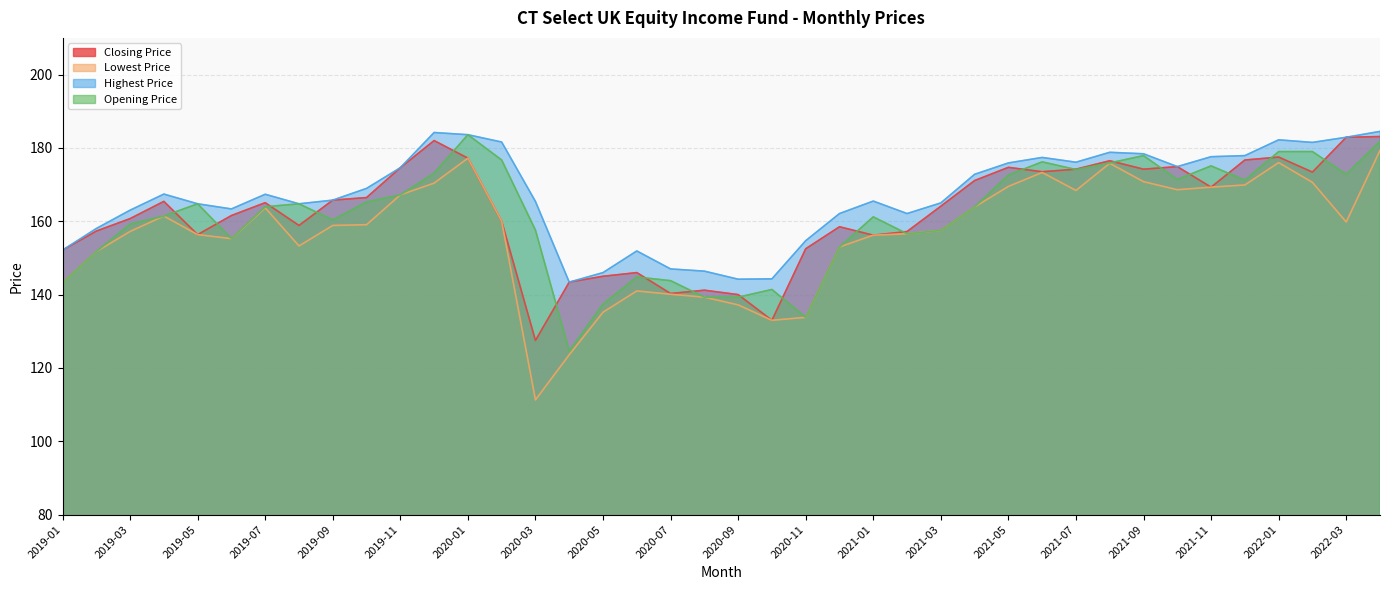

In Lowest Price, how many points are higher than both neighbors (excluding endpoints)?

7